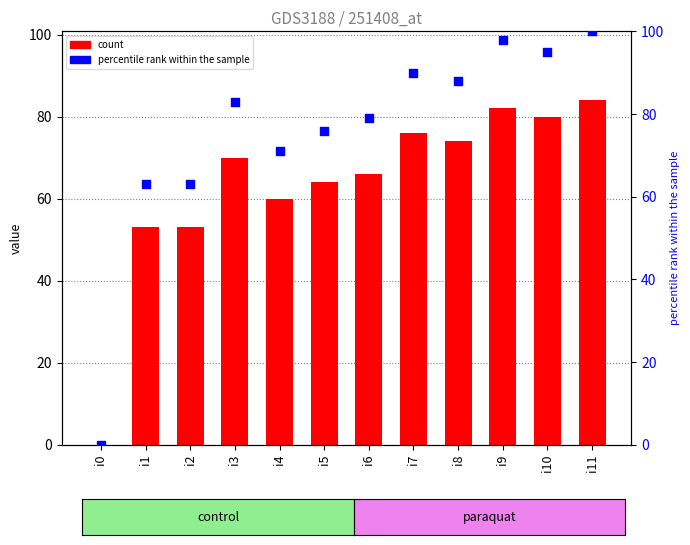

What are all the series names shown in the legend?

count, percentile rank within the sample